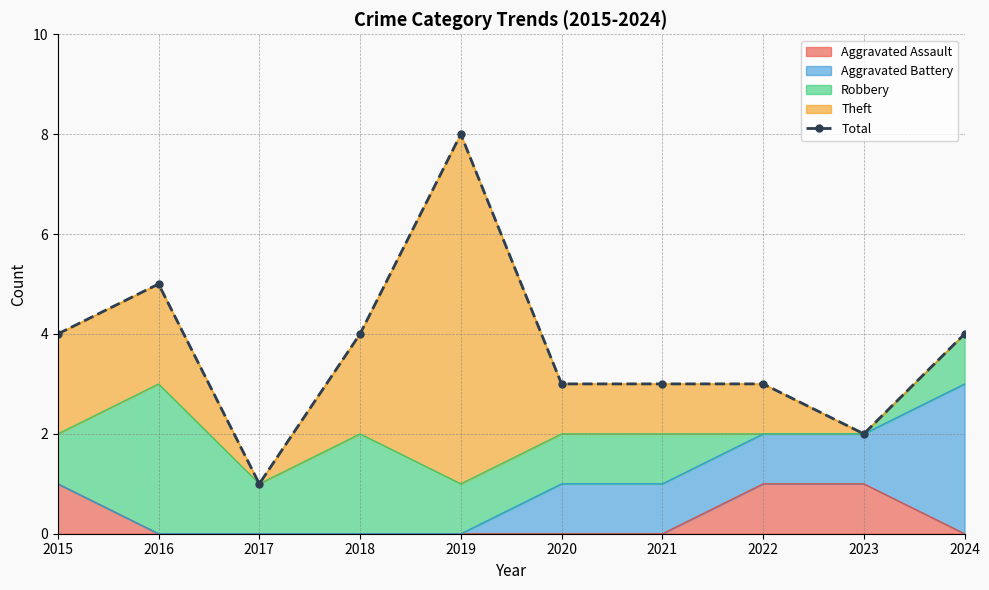

Reading left to right, transcribe all the data shown in this chart.

4	5	1	4	8	3	3	3	2	4